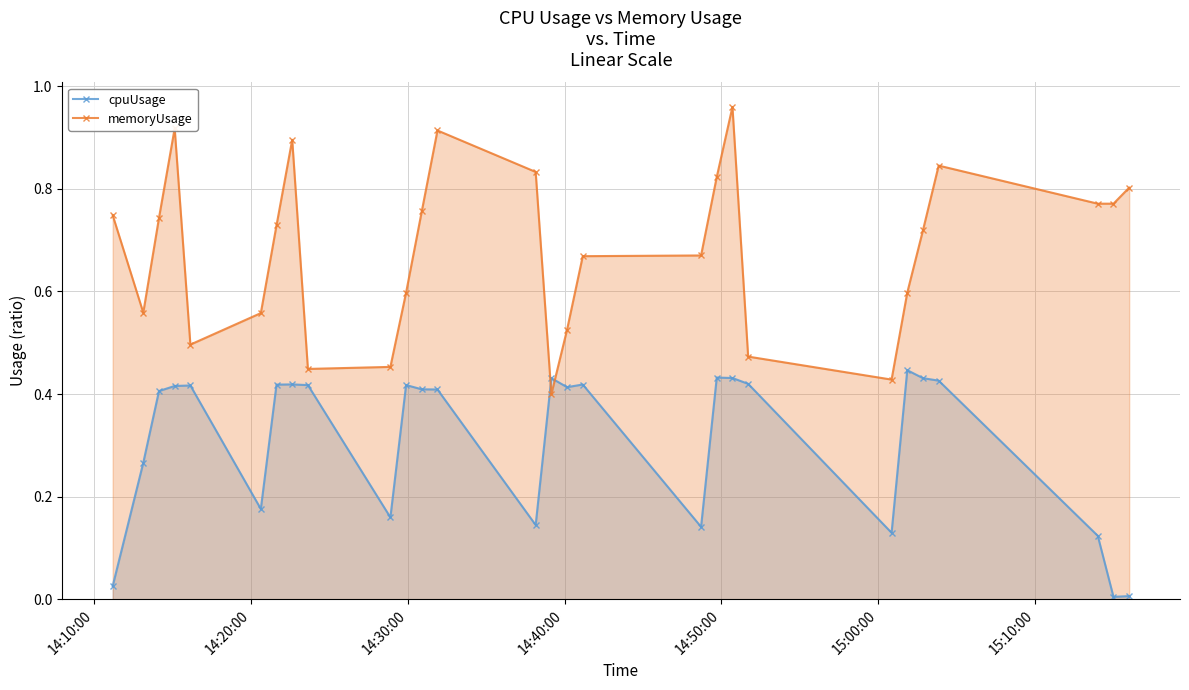

Rank the series by their maximum value, from lowest to highest.

cpuUsage, memoryUsage